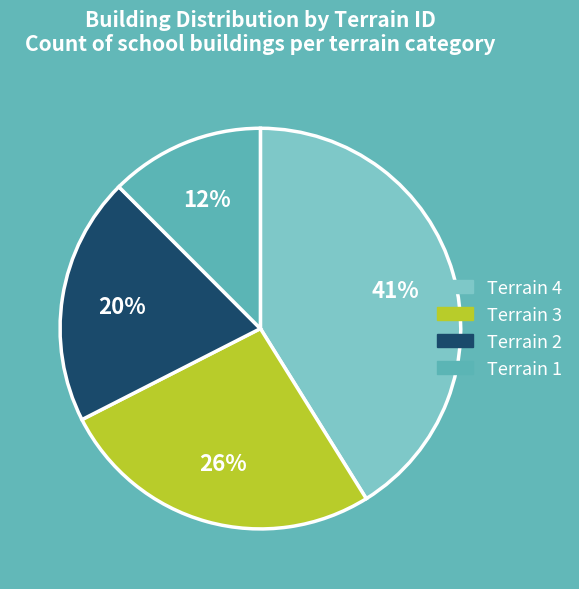

To the nearest percent, what is the difference between the largest and smallest slice percentages?

29%